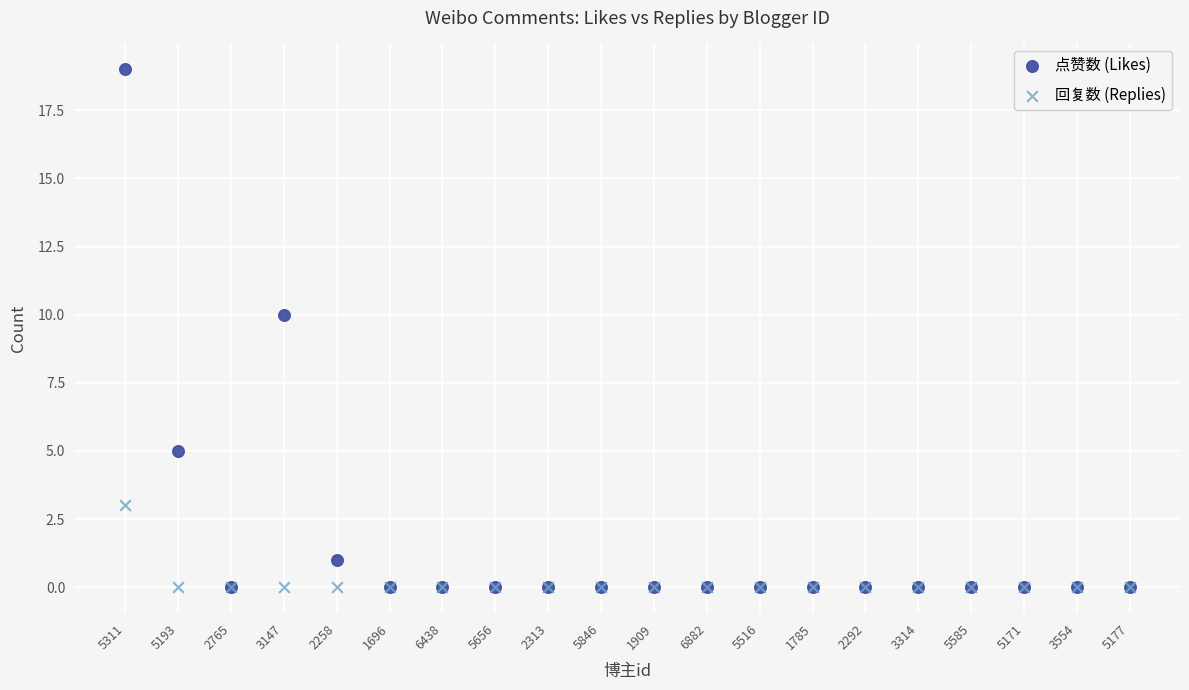

Across all series, what Y value is closest to 9?

10